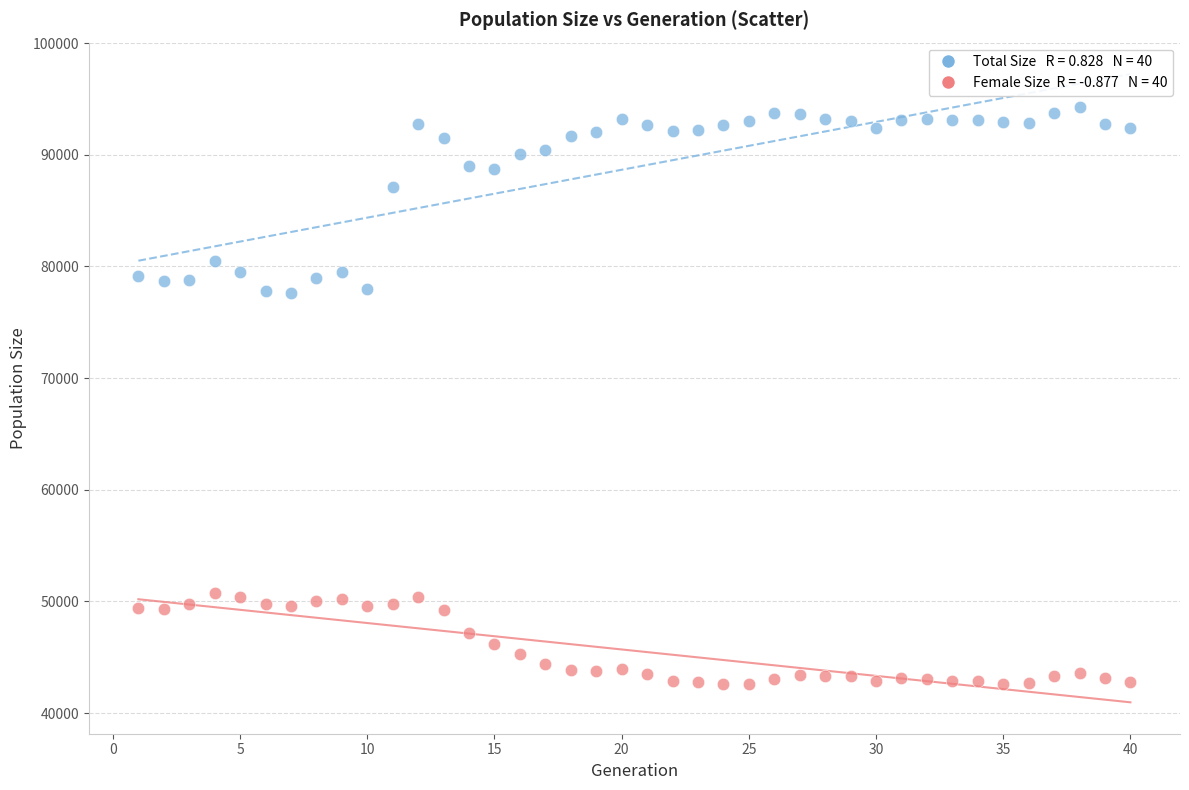

Across all data points, what is the range of X values (max minus min)?

39